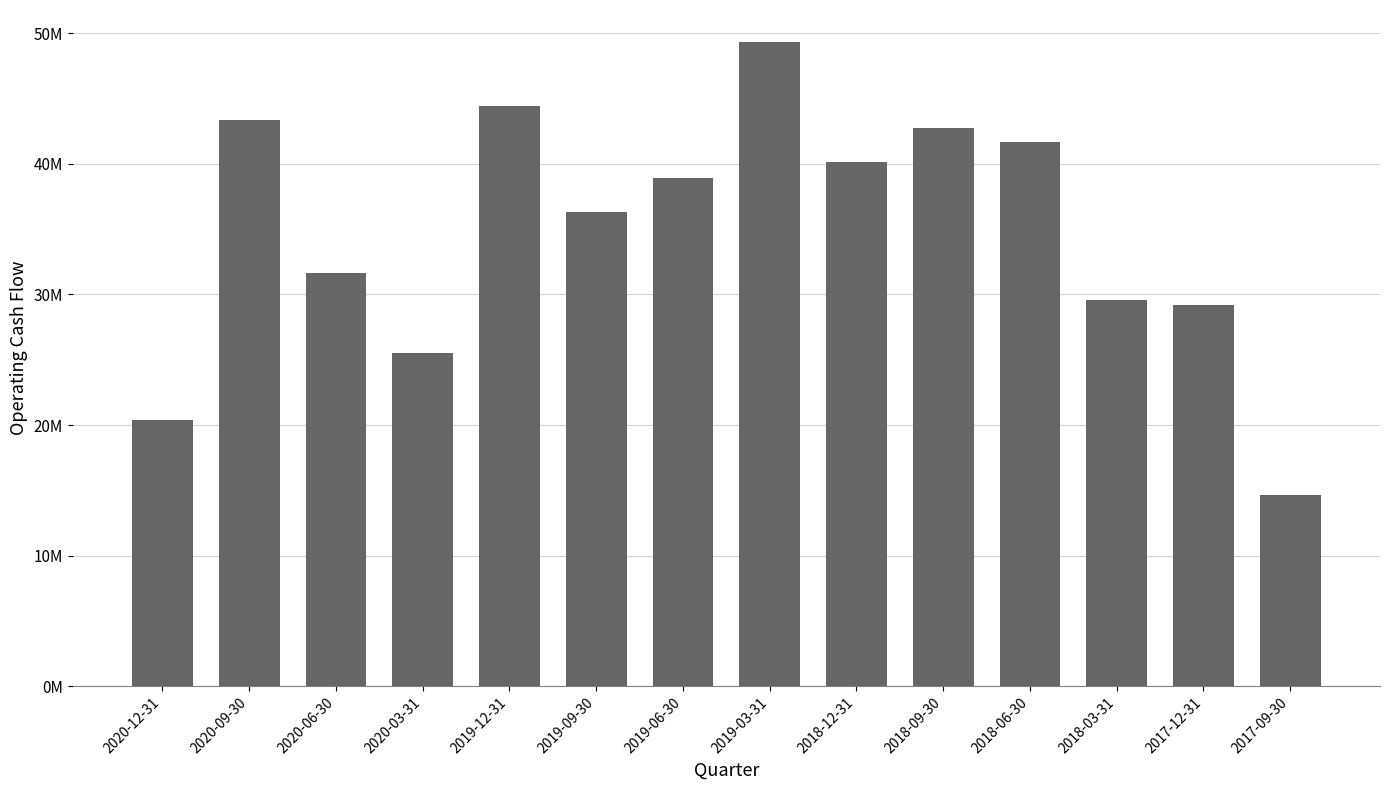

What position from the left is 2019-06-30?

7